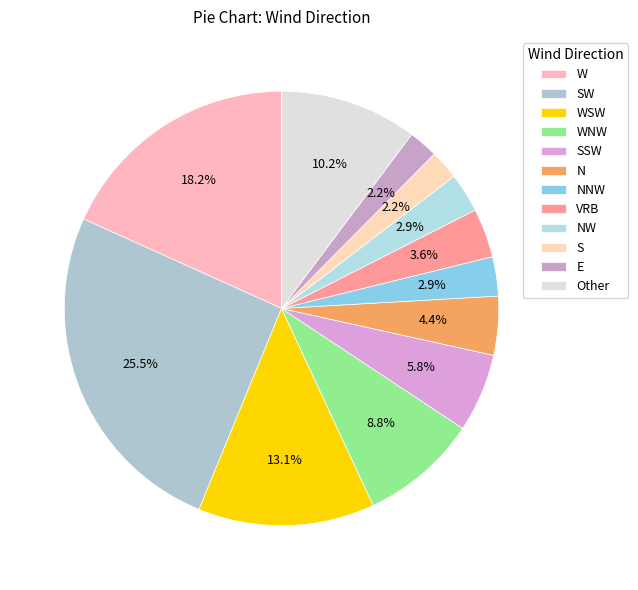

Which slice is the largest?

SW